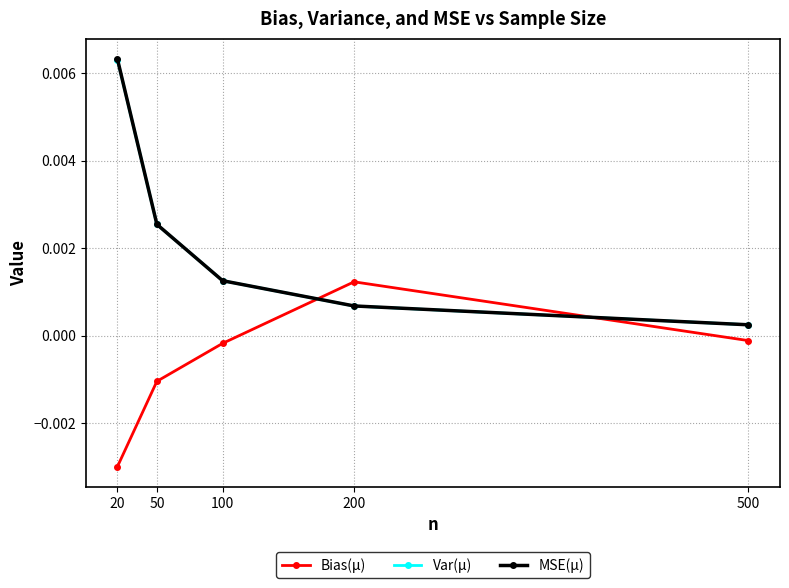

True or false: MSE(μ) and Var(μ) cross at least once.

False